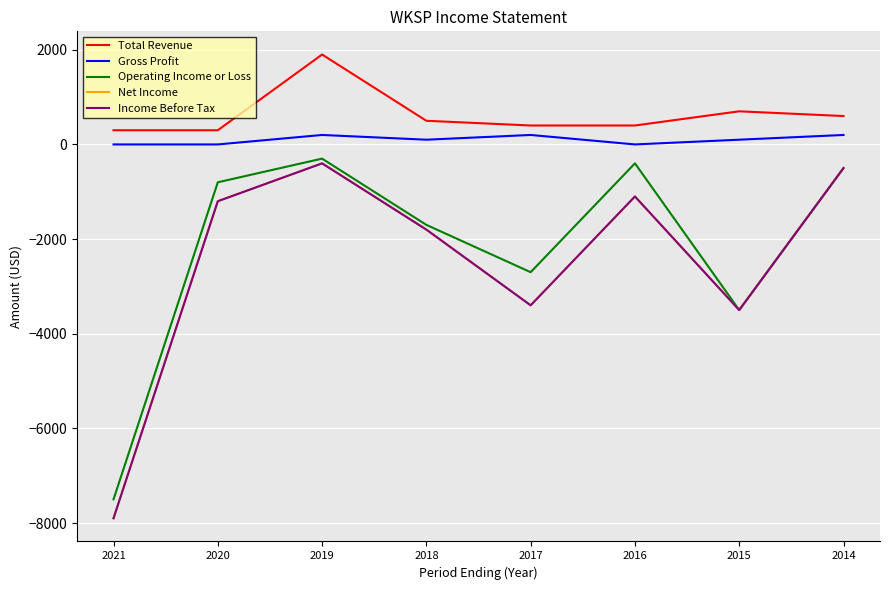

How many lines are shown in the chart?

5